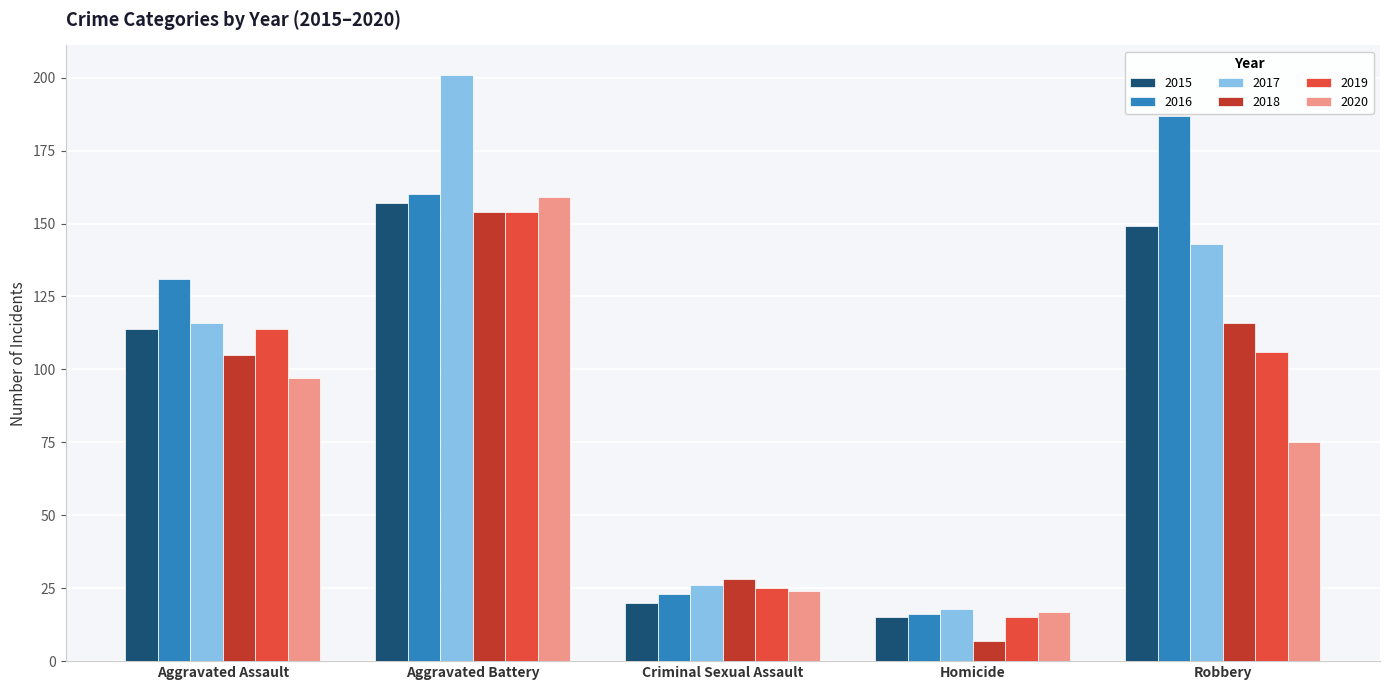

At which label does 2017 reach its minimum?

Homicide